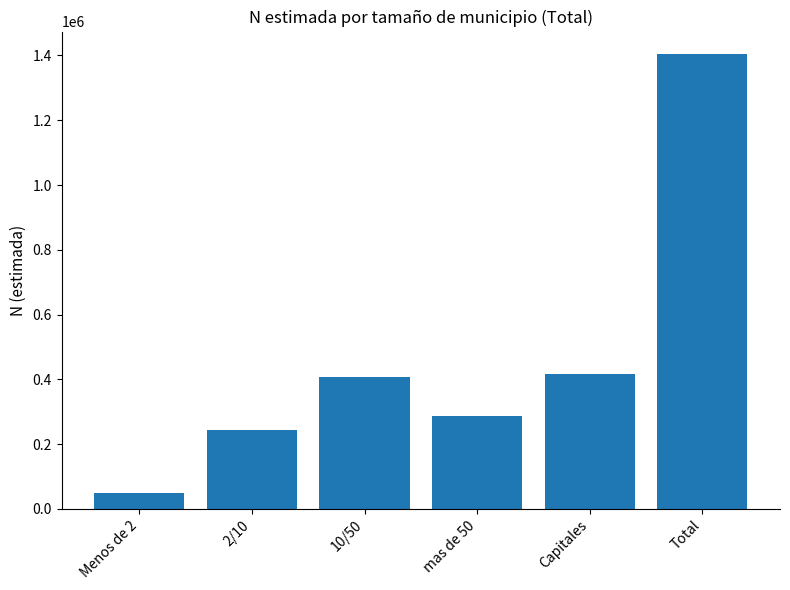

What is the label of the 4th bar from the right?

10/50